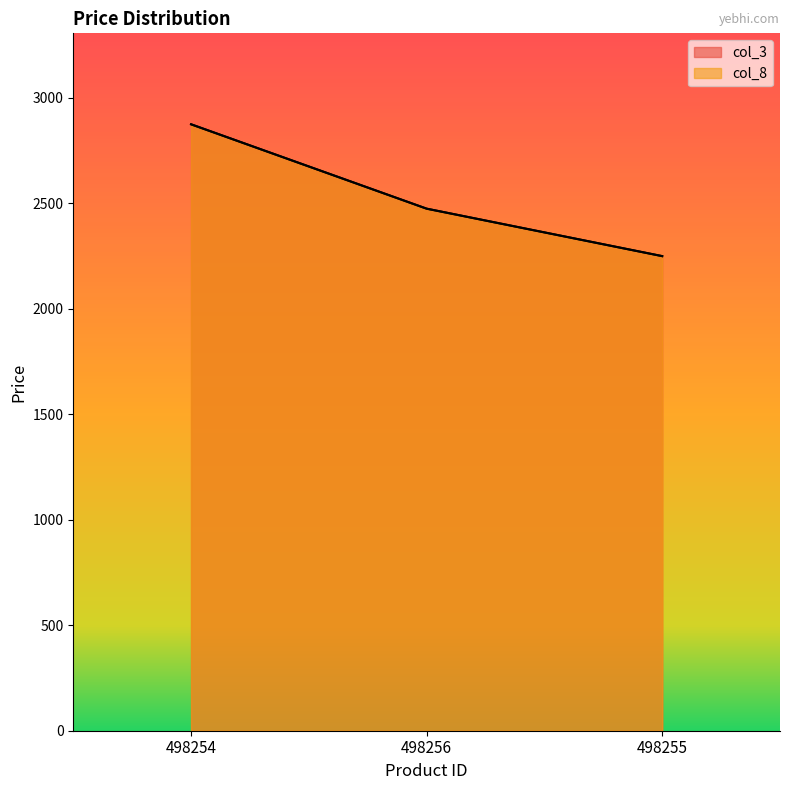

What is the difference between the second highest and minimum values in the col_8 series?

225